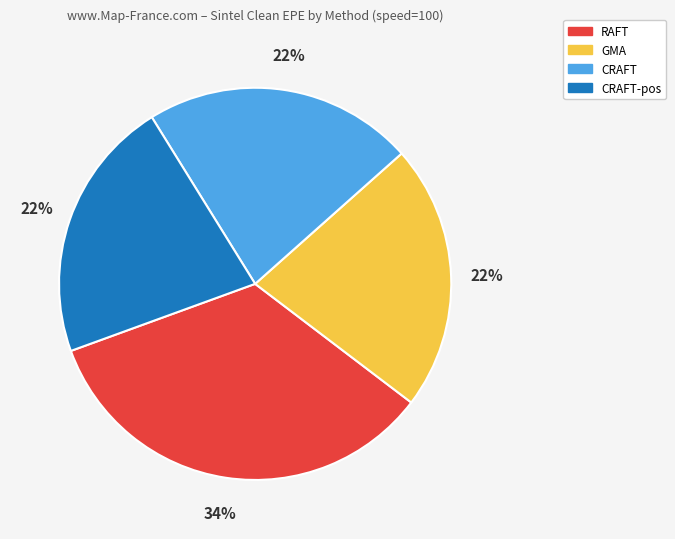

Does any single category account for the majority?

No